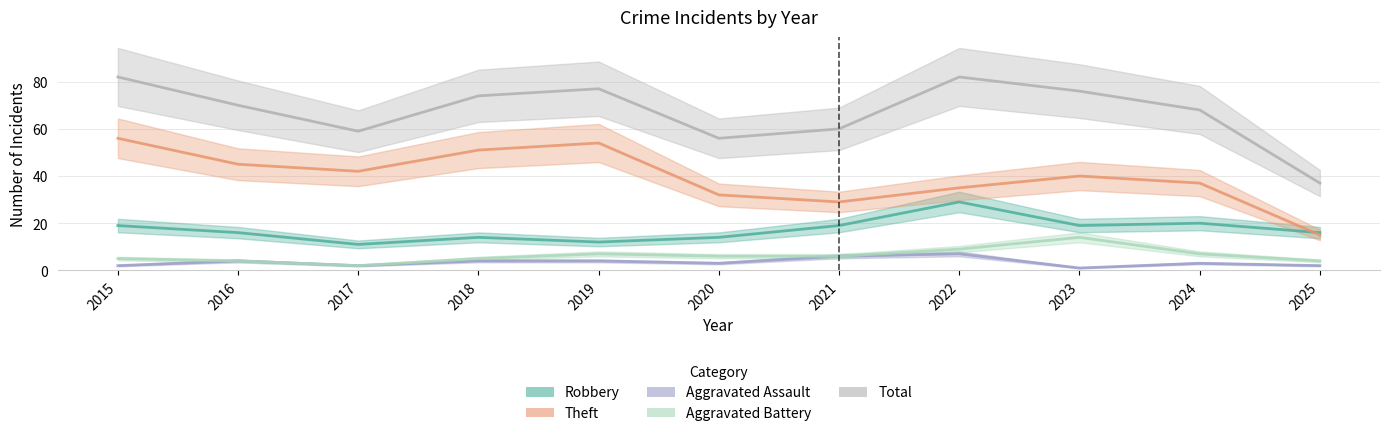

Between 2016 and 2025, which series saw the biggest shift?

Total